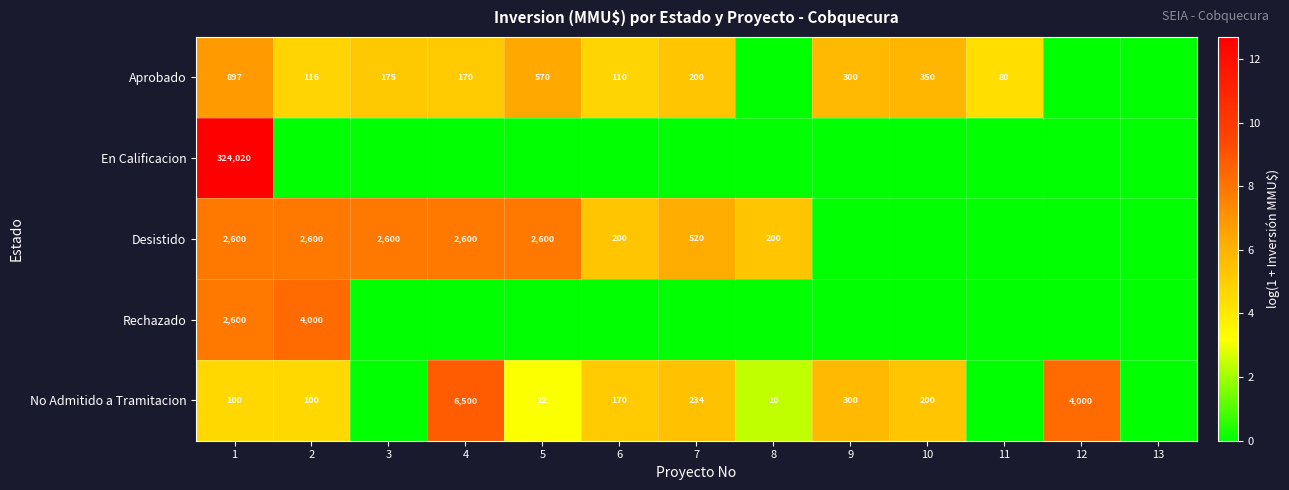

True or false: Aprobado has a value of 300 at 9.

True